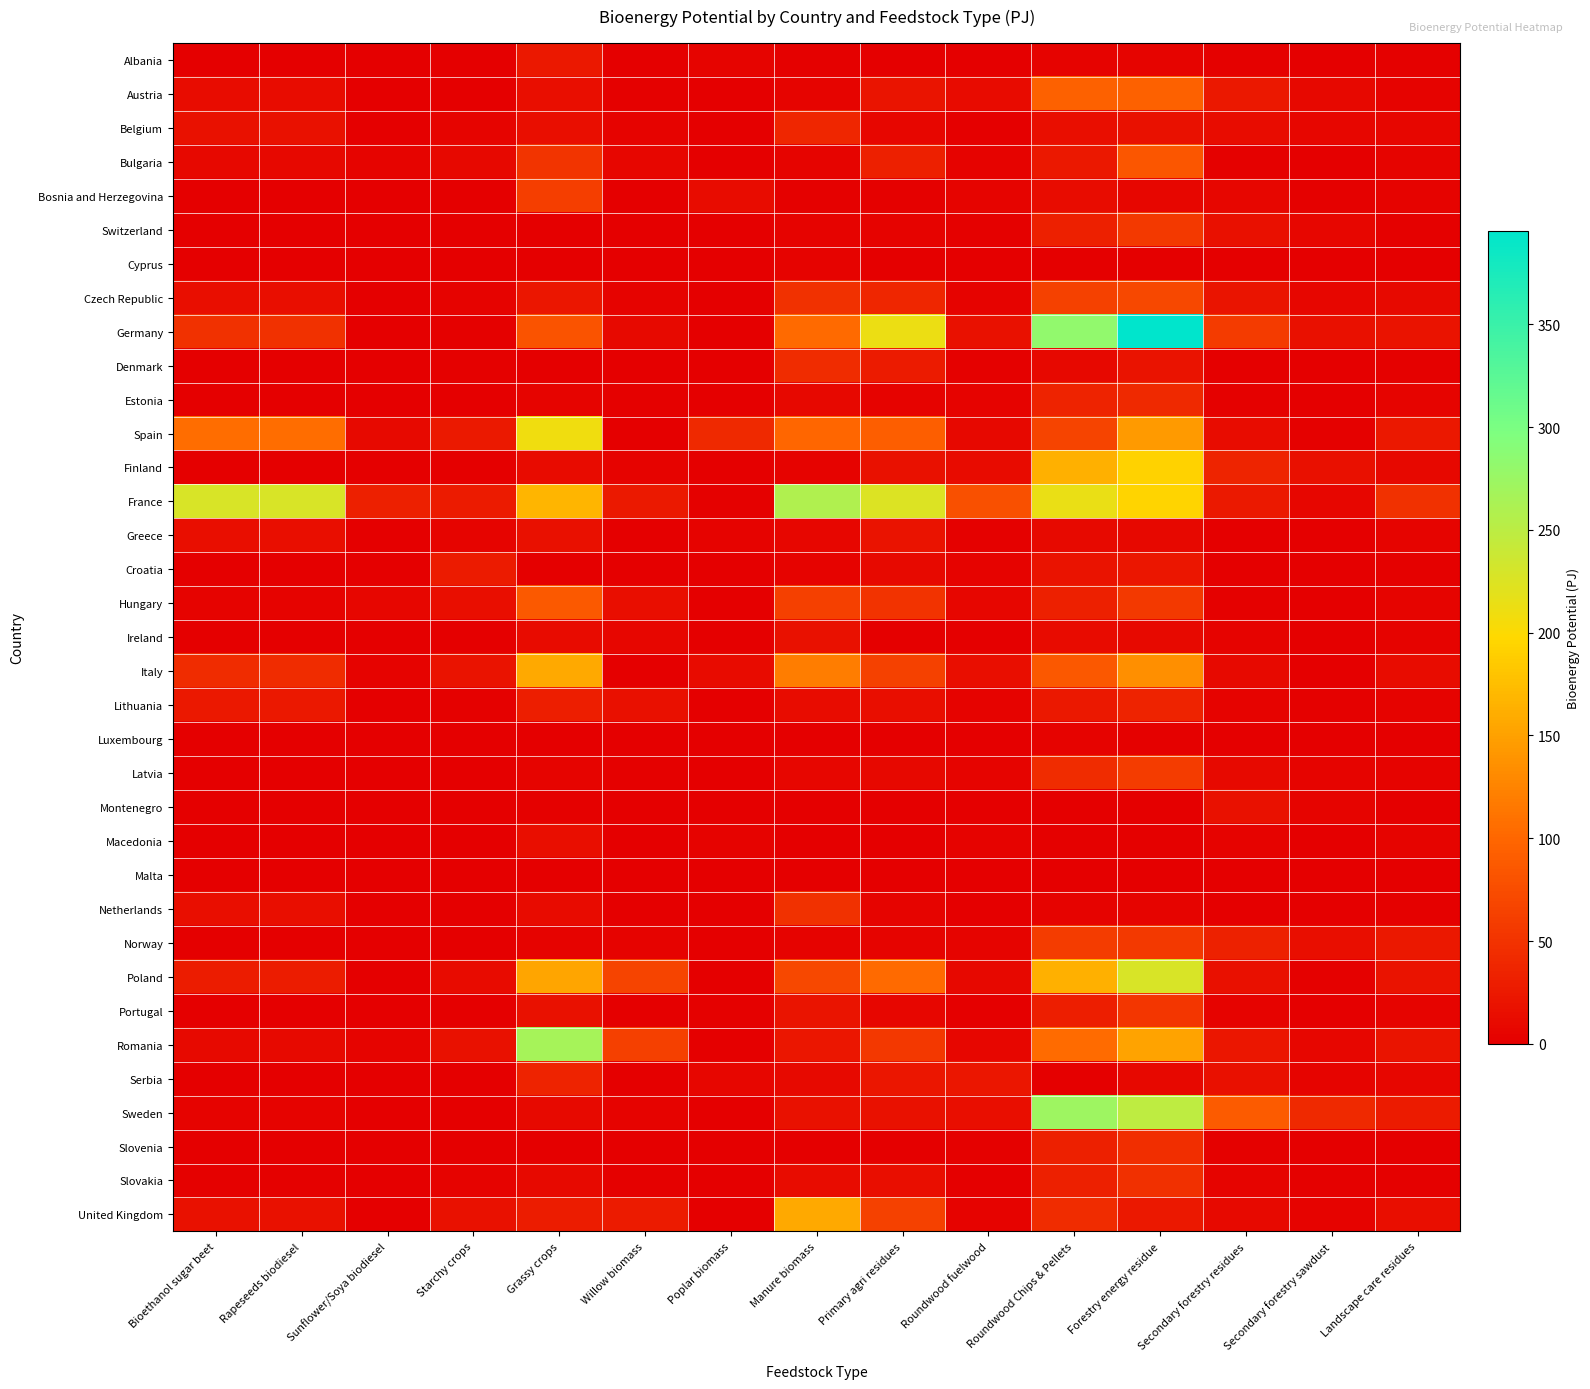

Which category has the highest value across all series?

Forestry energy residue